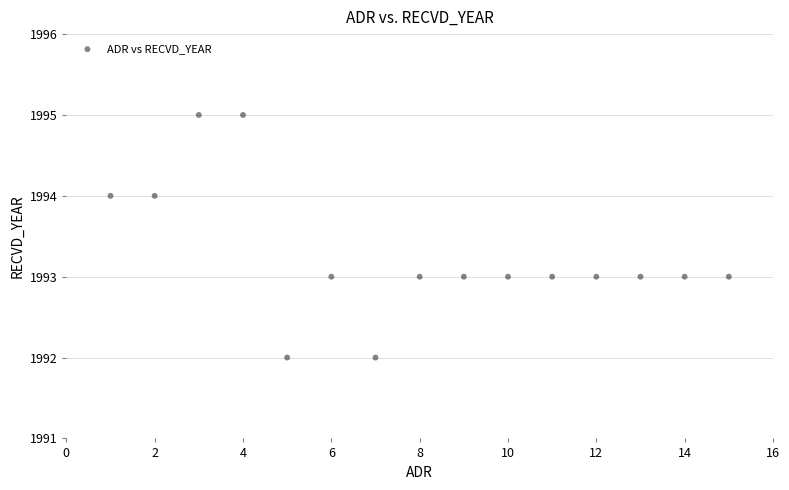

What is the range of Y values (max minus min)?

3